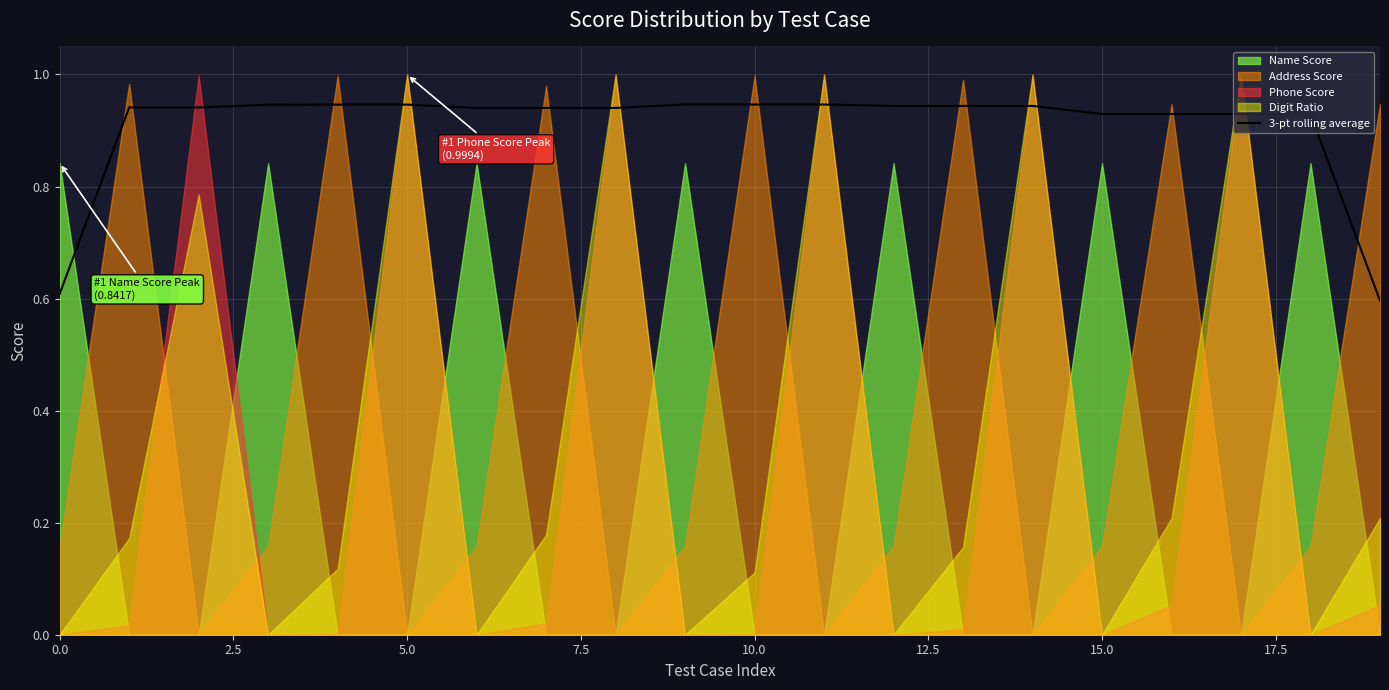

What is the label of the 17th point from the left?

16